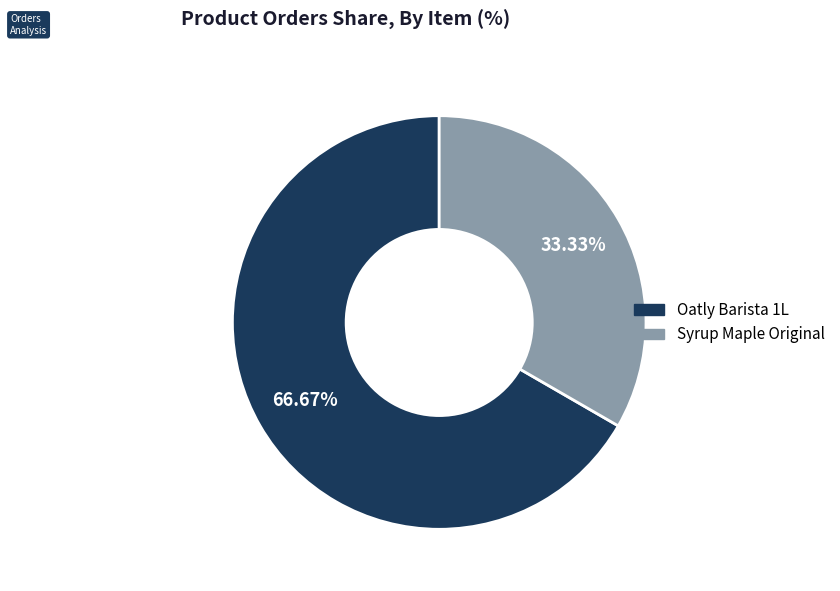

Is there a majority slice in this chart?

Yes